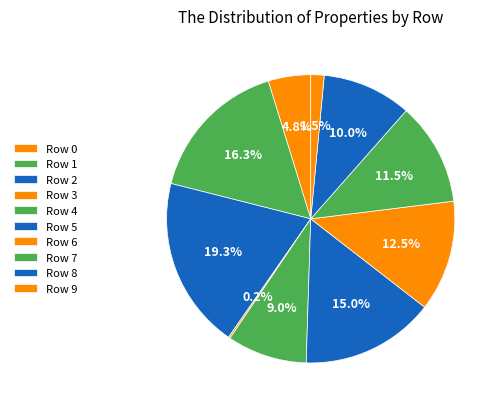

How many slices are in this pie chart?

10